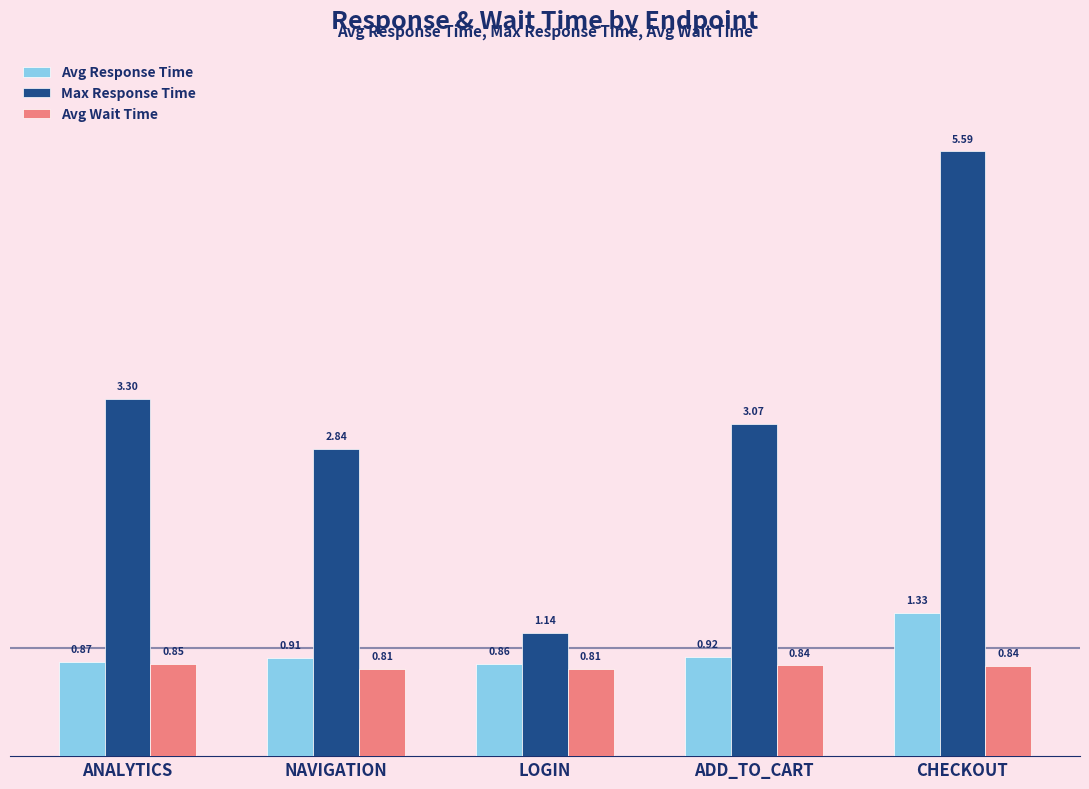

List the series in order of their peak value, lowest first.

Avg Wait Time, Avg Response Time, Max Response Time